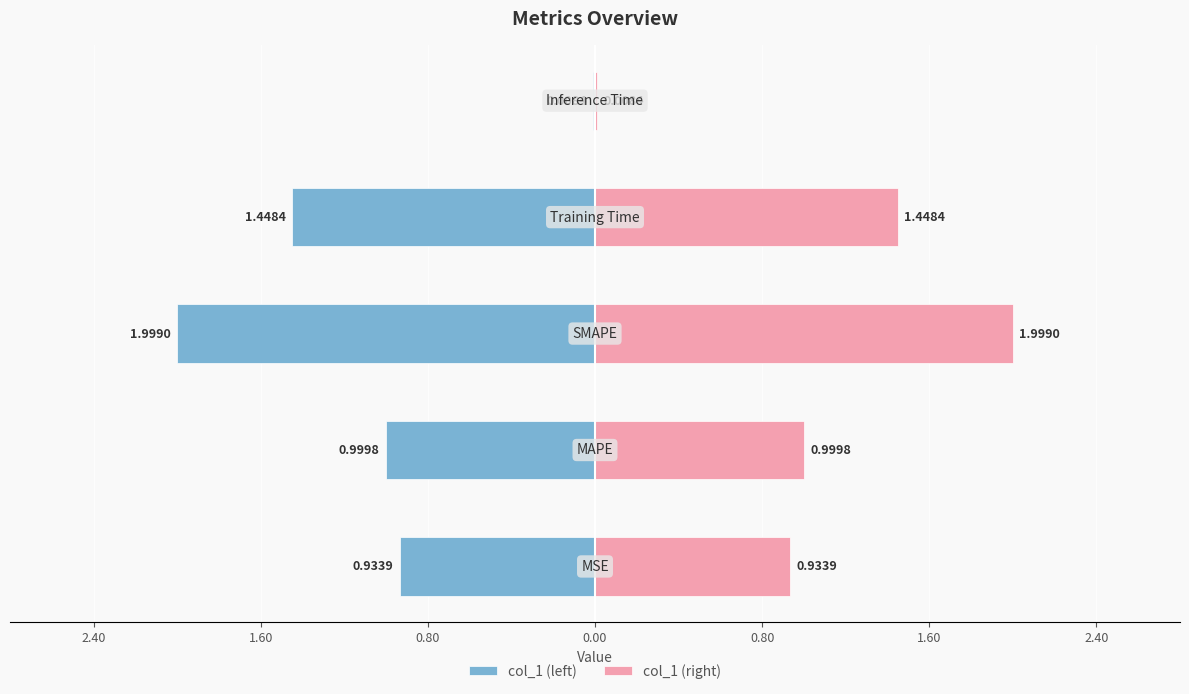

How many distinct data groups are displayed?

2